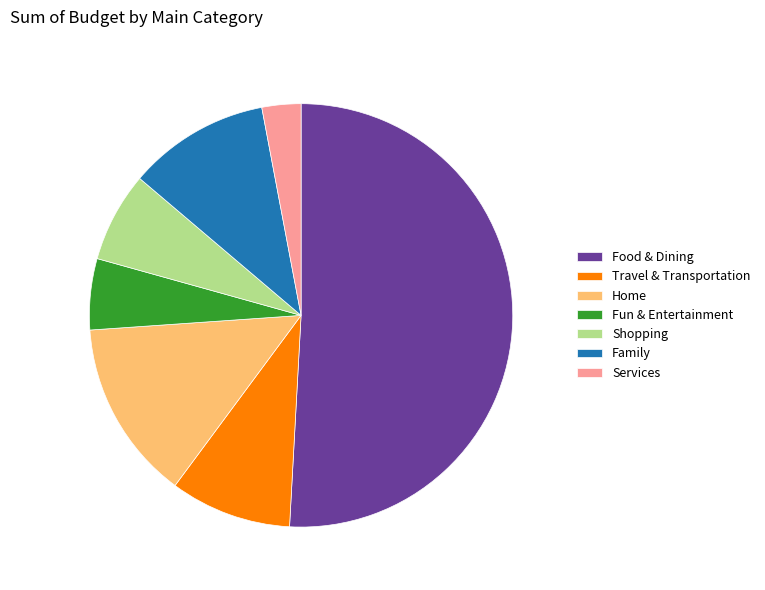

Is there a majority slice in this chart?

Yes